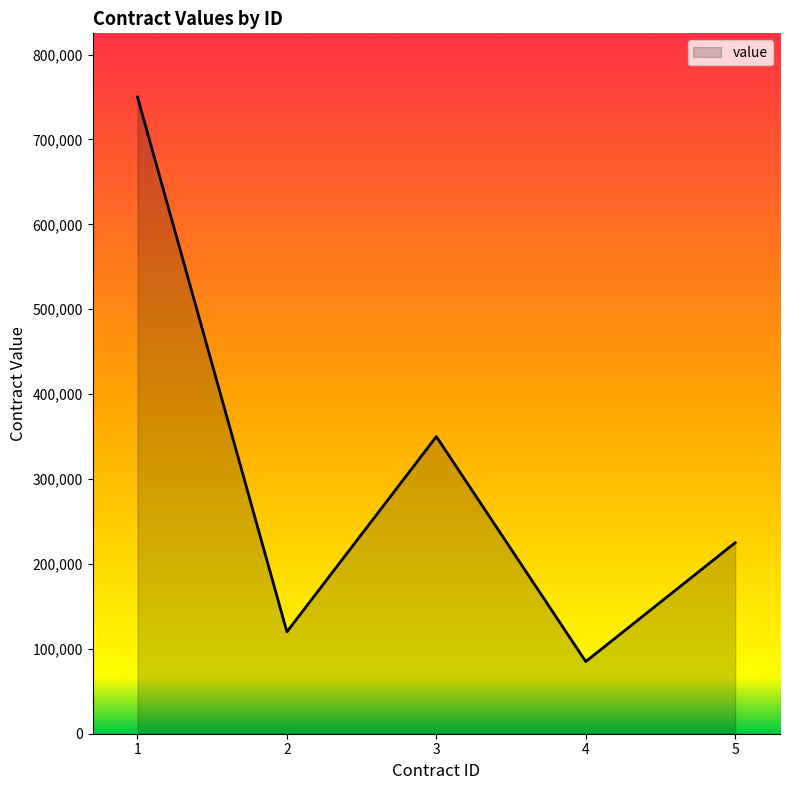

What is the change in value from 2 to 4?

-35000